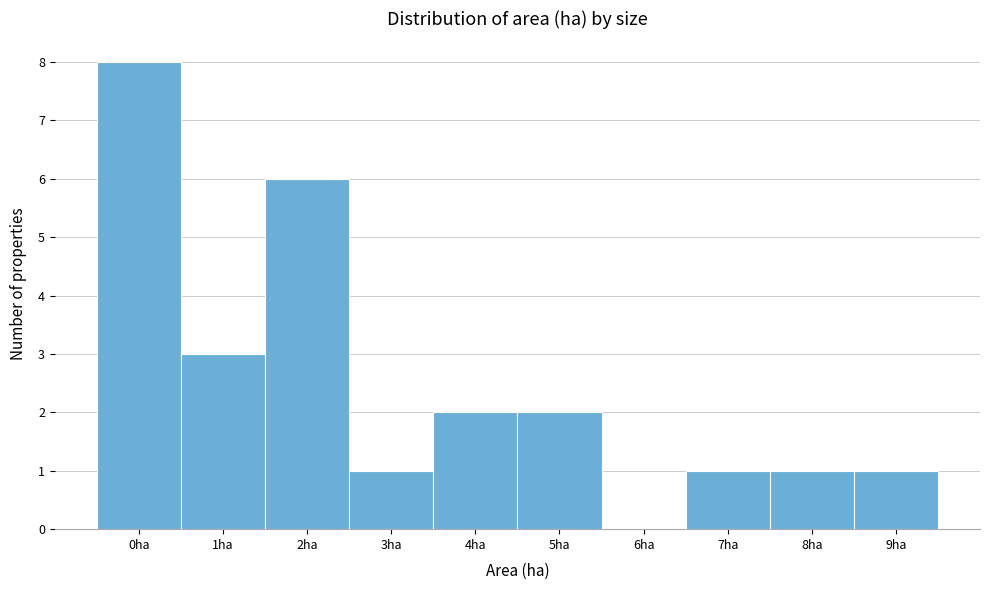

Reading right to left, list all the values displayed in this chart.

9ha=1	8ha=1	7ha=1	6ha=0	5ha=2	4ha=2	3ha=1	2ha=6	1ha=3	0ha=8